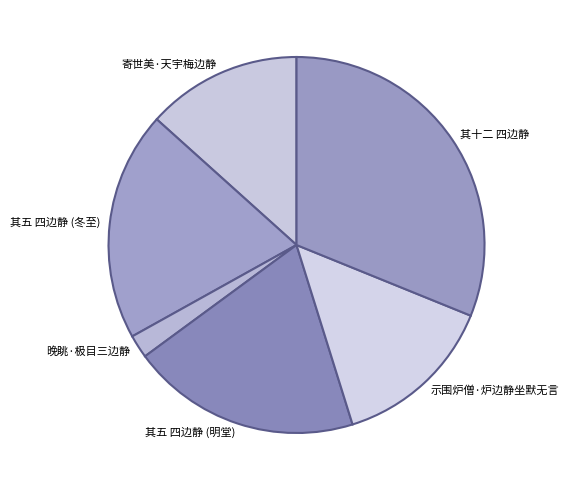

True or false: 寄世美·天宇梅边静 accounts for 26% of the total.

False